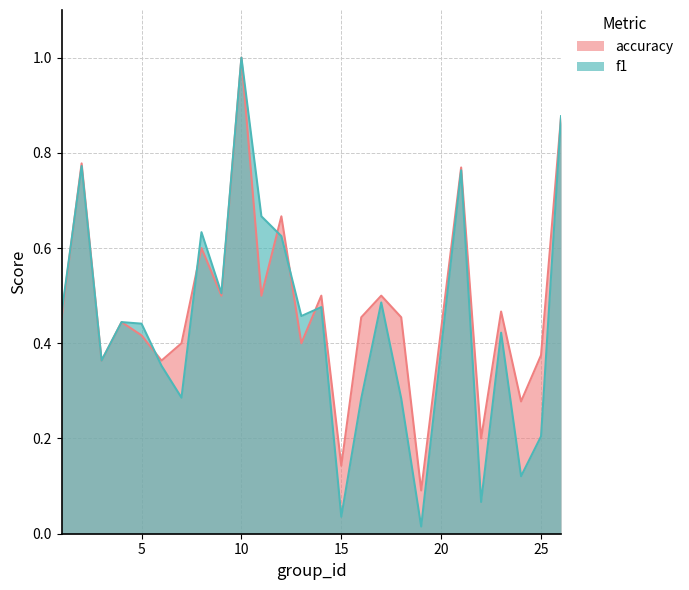

Reading right to left, extract all data points from this chart.

f1: 26=0.9	25=0.2	24=0.1	23=0.4	22=0.1	21=0.8	19=0.0	18=0.3	17=0.5	16=0.3	15=0.0	14=0.5	13=0.5	12=0.6	11=0.7	10=1.0	9=0.5	8=0.6	7=0.3	6=0.4	5=0.4	4=0.4	3=0.4	2=0.8	1=0.5
accuracy: 26=0.9	25=0.4	24=0.3	23=0.5	22=0.2	21=0.8	19=0.1	18=0.5	17=0.5	16=0.5	15=0.1	14=0.5	13=0.4	12=0.7	11=0.5	10=1.0	9=0.5	8=0.6	7=0.4	6=0.4	5=0.4	4=0.4	3=0.4	2=0.8	1=0.5